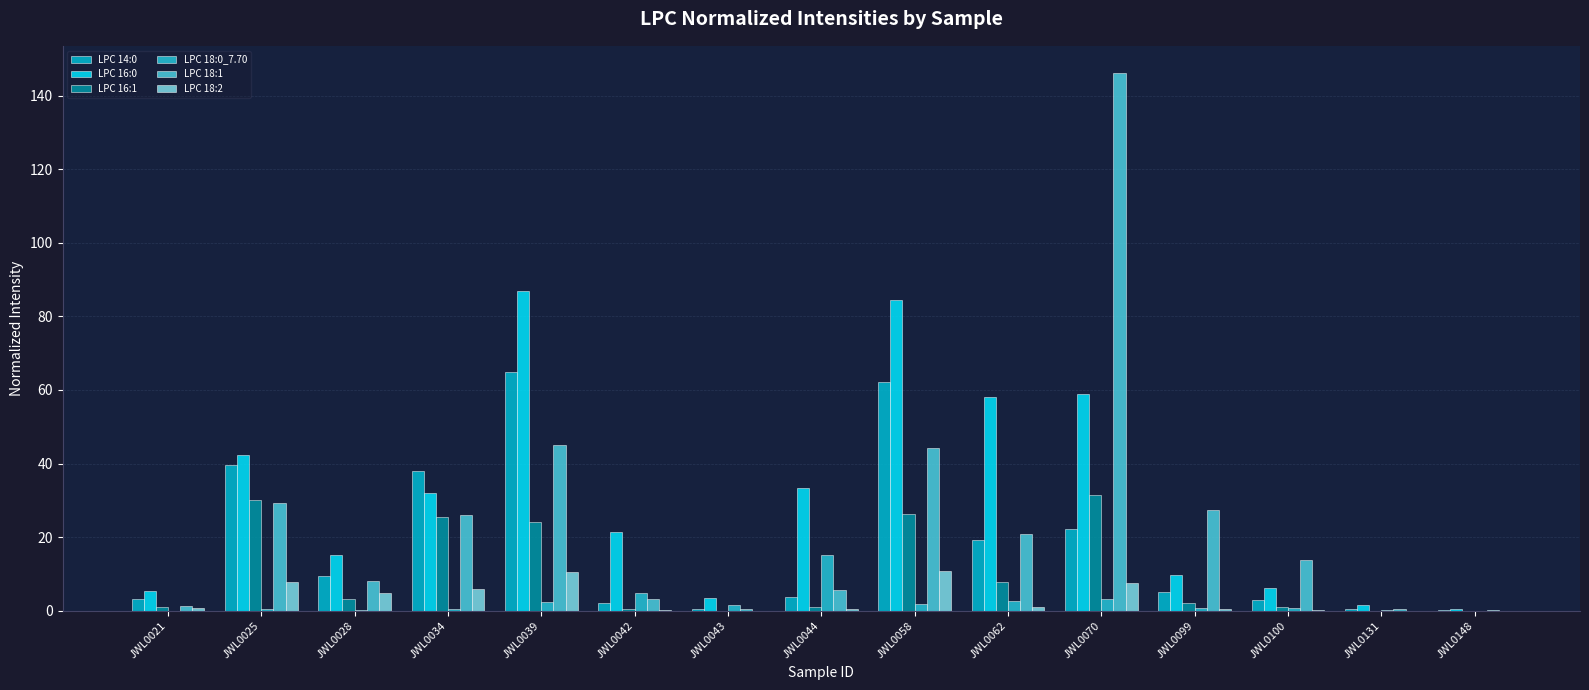

Rank the categories by LPC 18:1 value from highest to lowest.

JWL0070, JWL0039, JWL0058, JWL0025, JWL0099, JWL0034, JWL0062, JWL0100, JWL0028, JWL0044, JWL0042, JWL0021, JWL0131, JWL0043, JWL0148